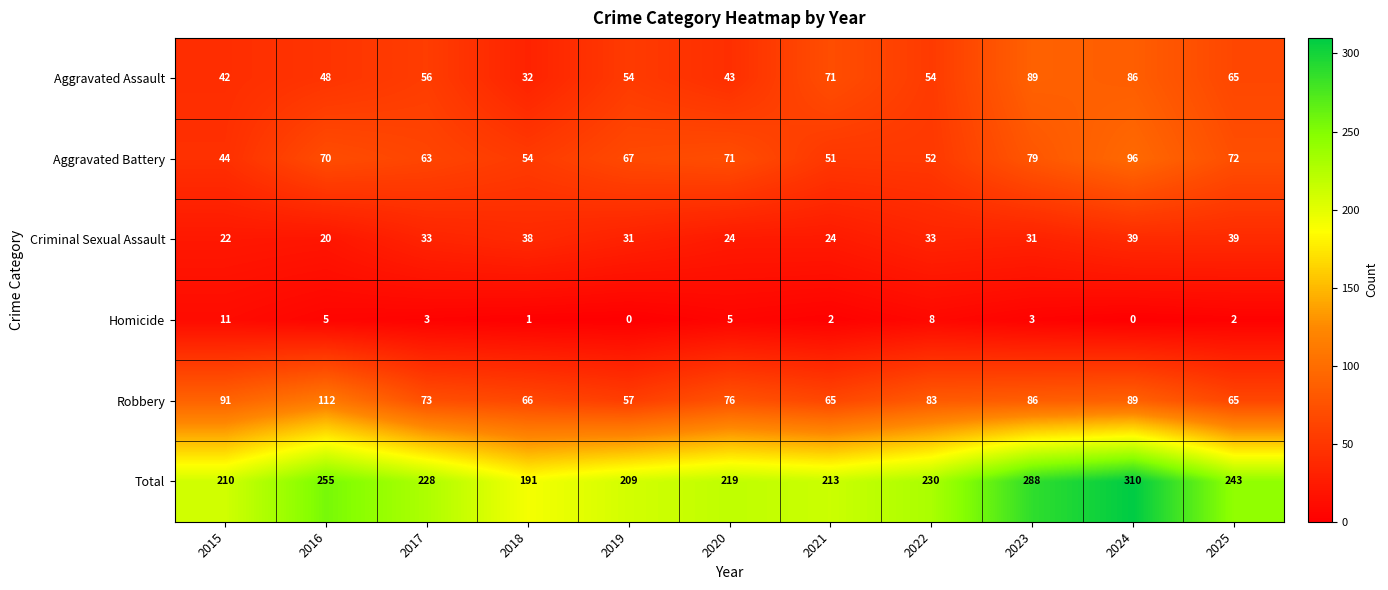

At which label does Criminal Sexual Assault first exceed 31?

2017